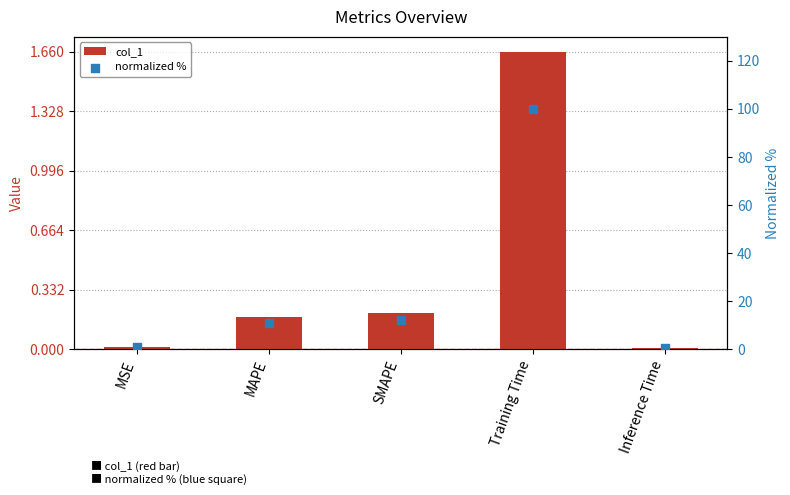

Which series has the largest Y range (max minus min)?

normalized %